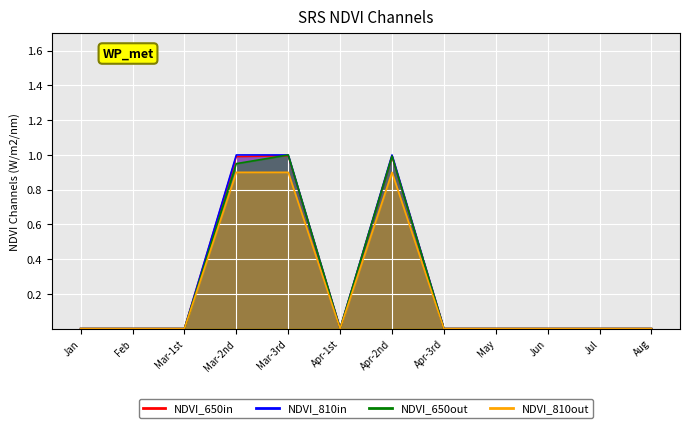

Reading left to right, what are all the values shown in this chart?

NDVI_650in: 0.0	0.0	0.0	1.0	1.0	0.0	1.0	0.0	0.0	0.0	0.0	0.0
NDVI_810in: 0.0	0.0	0.0	1.0	1.0	0.0	1.0	0.0	0.0	0.0	0.0	0.0
NDVI_650out: 0.0	0.0	0.0	0.9	1.0	0.0	1.0	0.0	0.0	0.0	0.0	0.0
NDVI_810out: 0.0	0.0	0.0	0.9	0.9	0.0	0.9	0.0	0.0	0.0	0.0	0.0